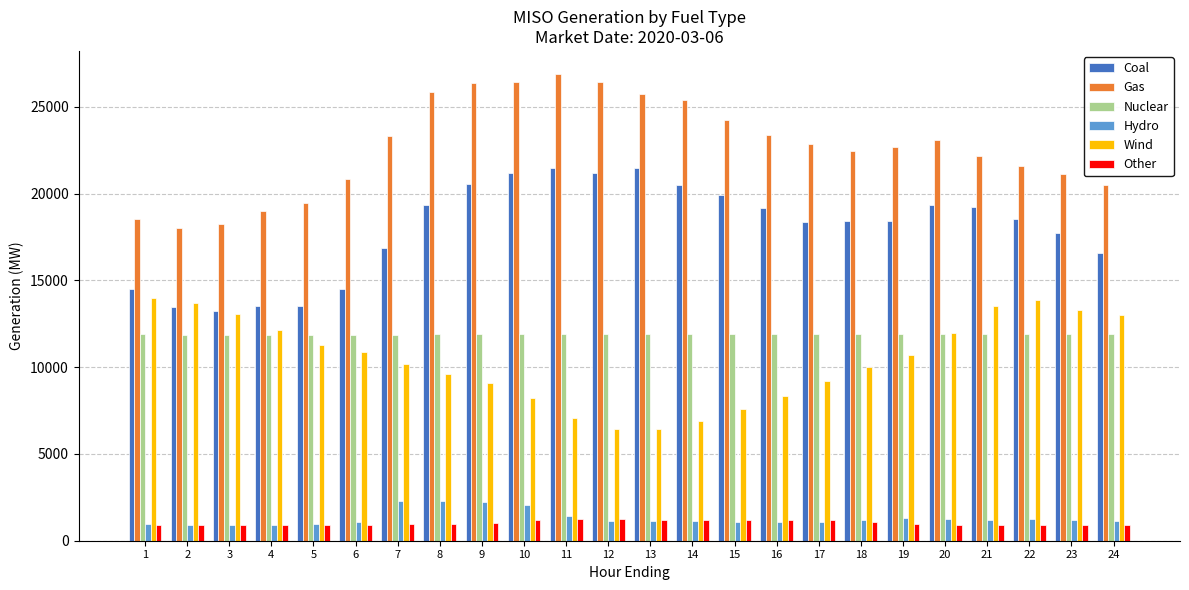

What is the highest value of the Wind series?

14004.4